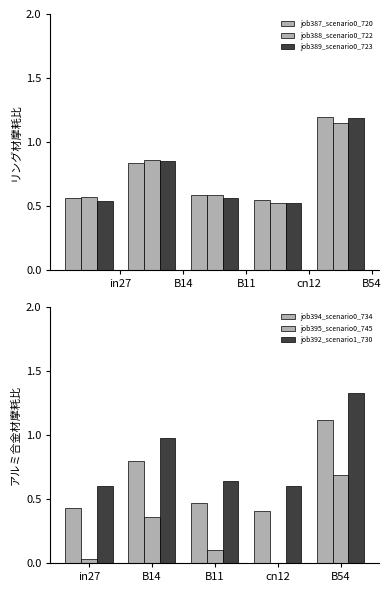

What is the label of the 1st bar from the right?

B54